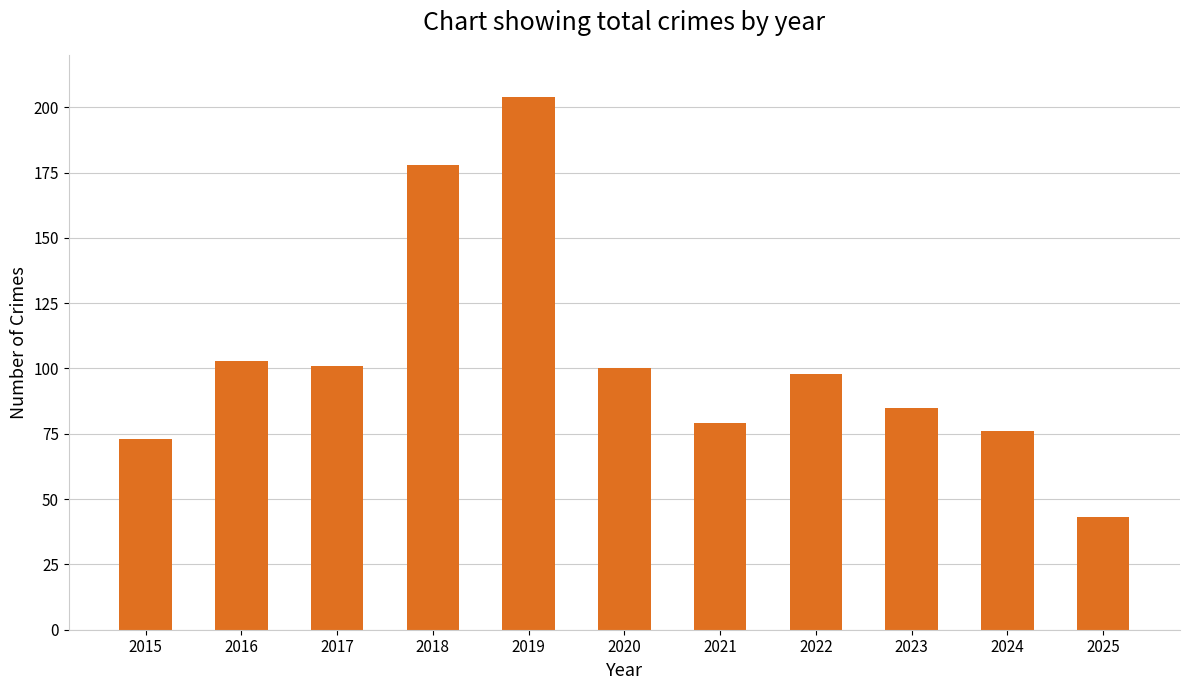

The value at 2021 is 79. True or false?

True